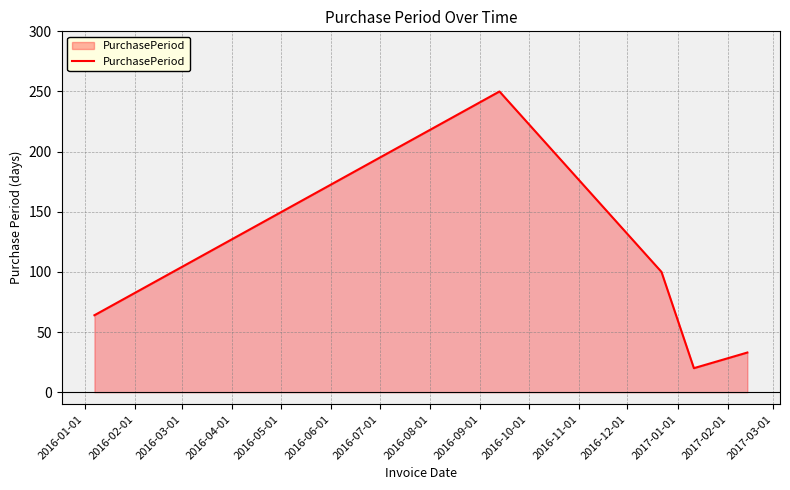

What is the difference between the second highest and minimum values?

80